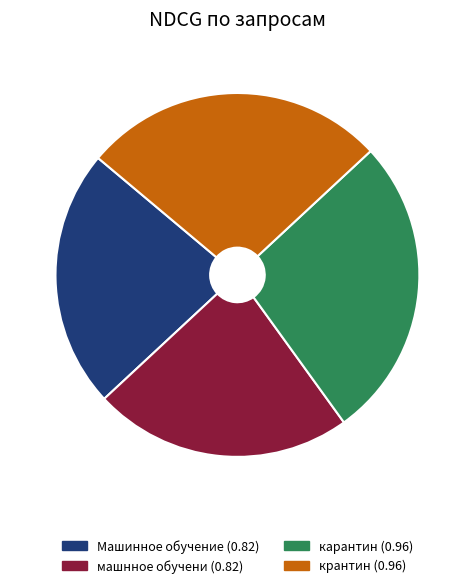

To the nearest percent, what percentage of the pie is карантин?

27%